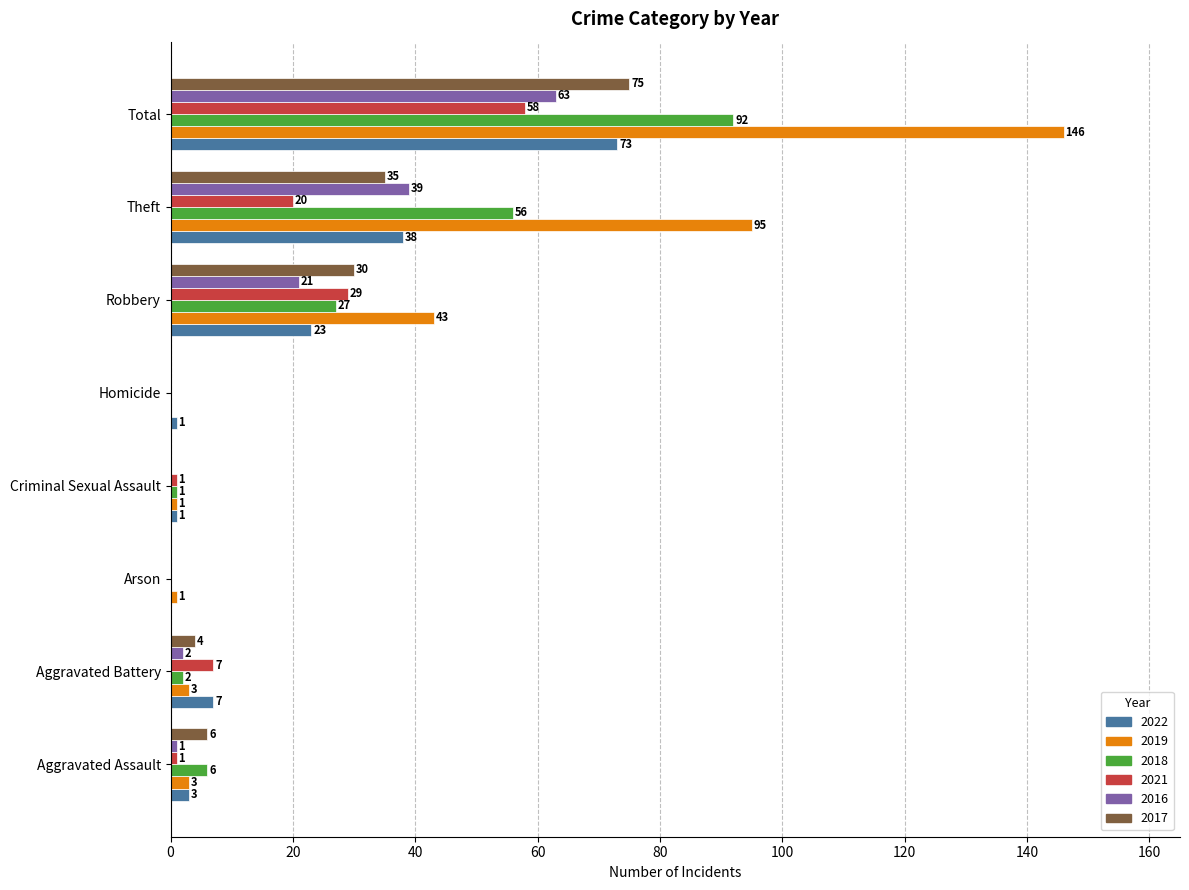

What is the sum of all 2018 values?

184